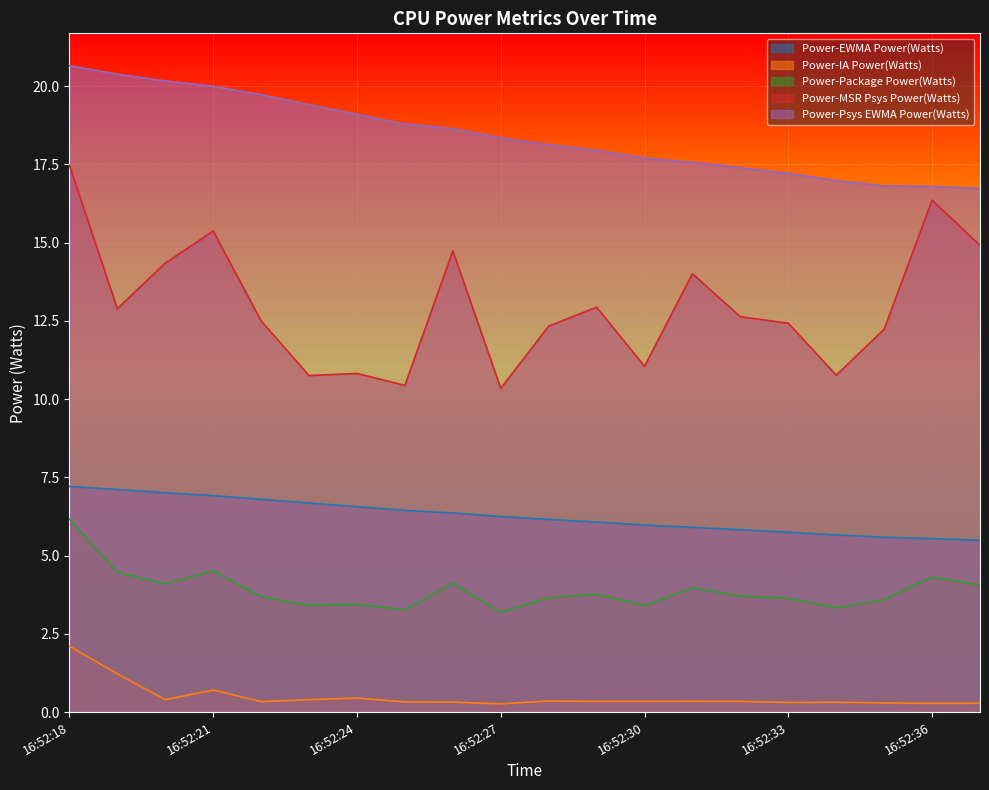

Rank the categories by Power-IA Power(Watts) value from lowest to highest.

16:52:27, 16:52:36, 16:52:37, 16:52:35, 16:52:33, 16:52:34, 16:52:26, 16:52:25, 16:52:22, 16:52:30, 16:52:29, 16:52:32, 16:52:31, 16:52:28, 16:52:23, 16:52:20, 16:52:24, 16:52:21, 16:52:19, 16:52:18